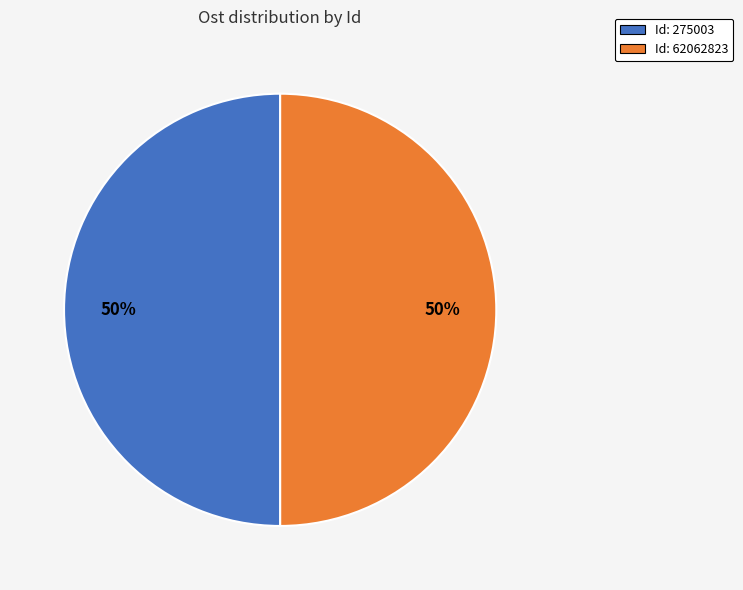

Count the number of slices in the pie.

2